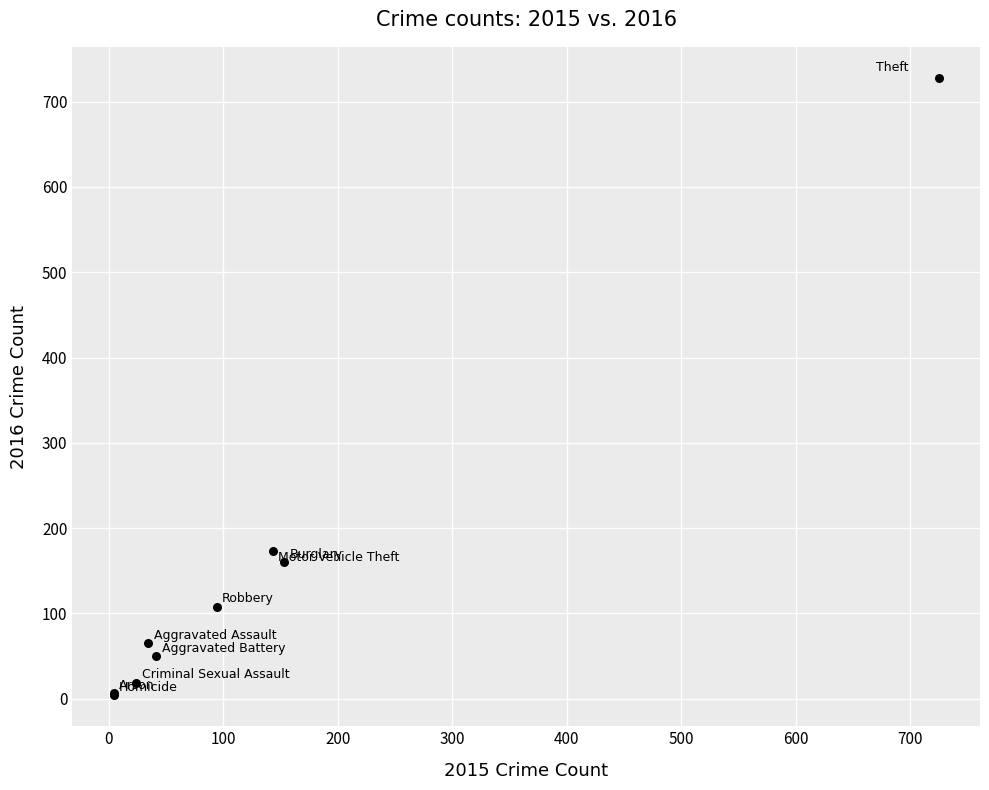

What Y value in the scatter plot is closest to 366?

173